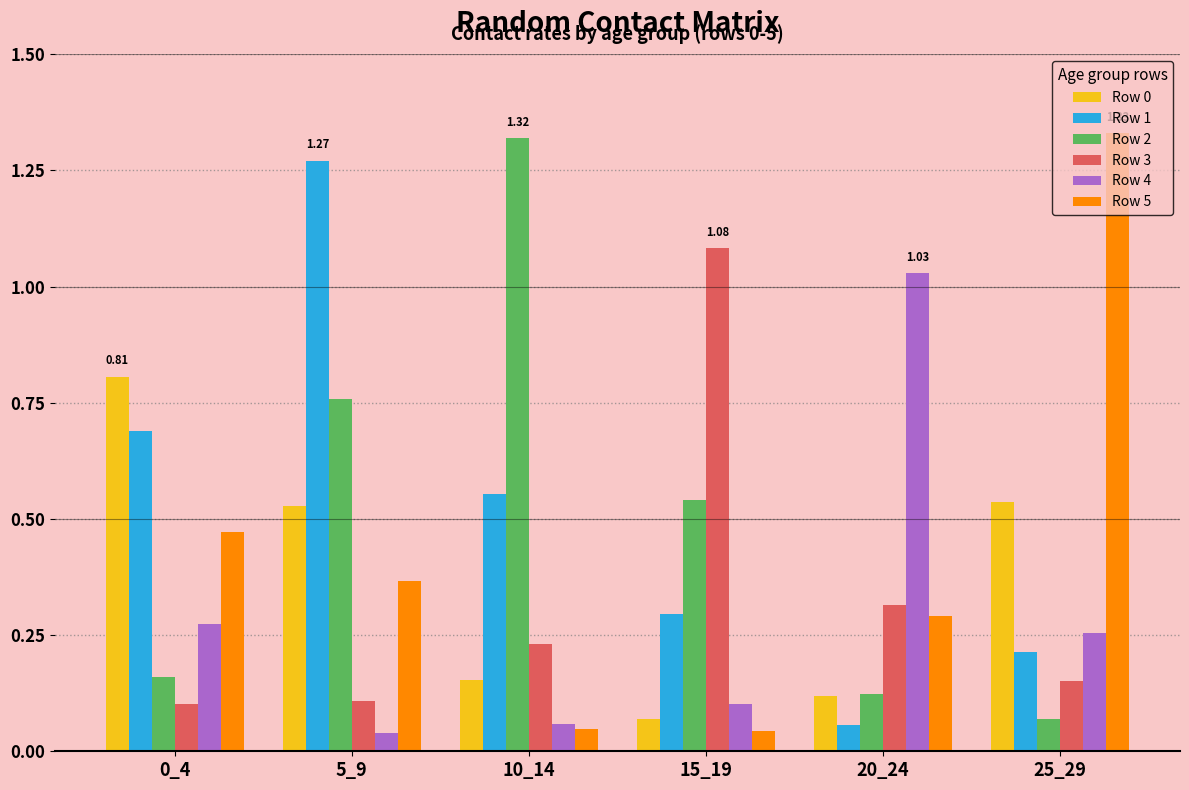

Count the number of categories in the chart.

6